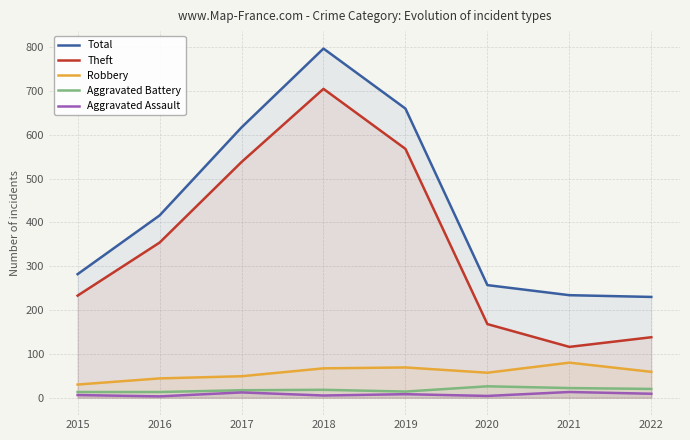

The value of Total at 2020 is 131. True or false?

False